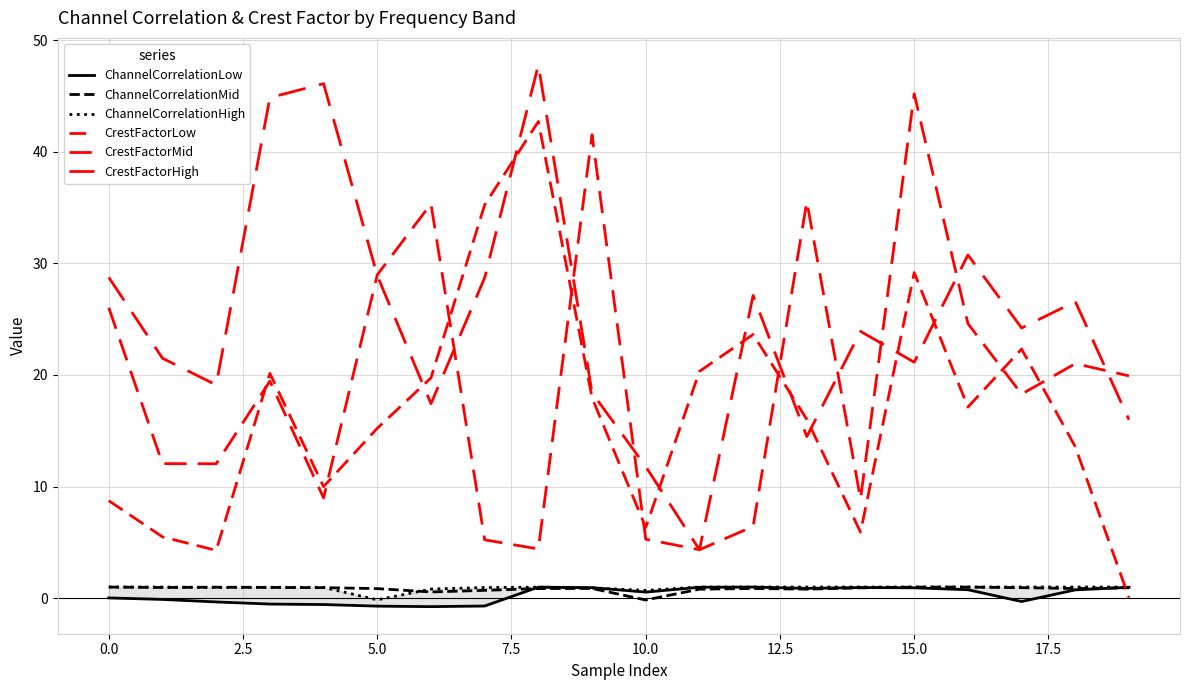

What is the value of the ChannelCorrelationLow point at the 7th from the left?

-0.8